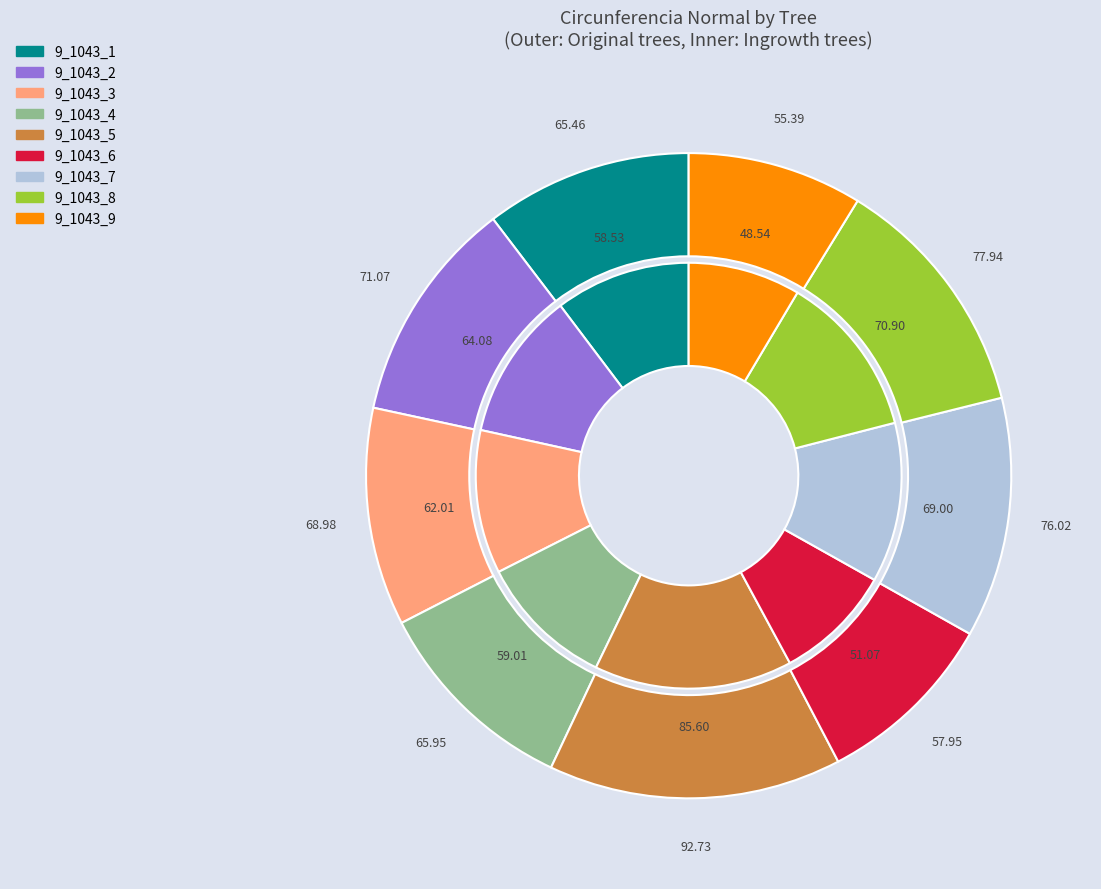

Which slice is the largest?

9_1043_5